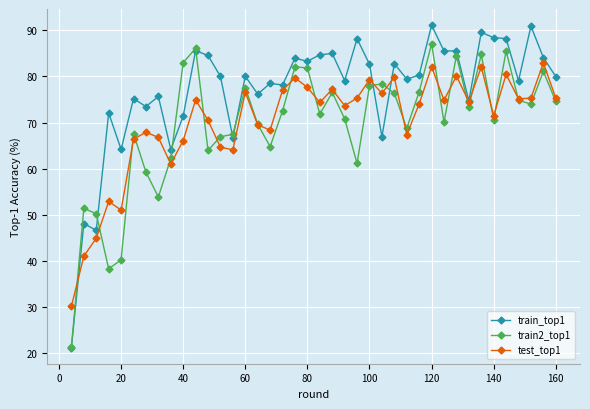

List the series in order of their peak value, highest first.

train_top1, train2_top1, test_top1